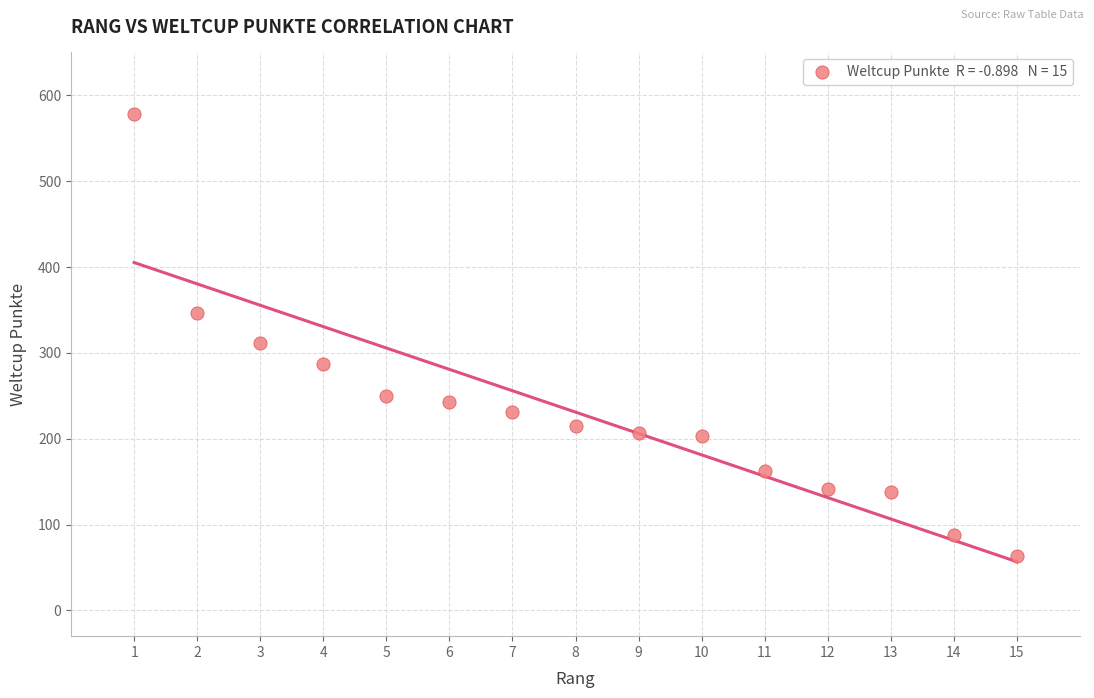

What is the range of X values (max minus min)?

14